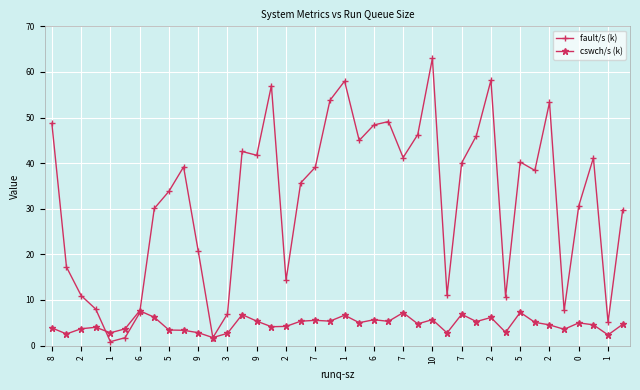

What is the value of the cswch/s (k) point at the 28th from the left?

2.8